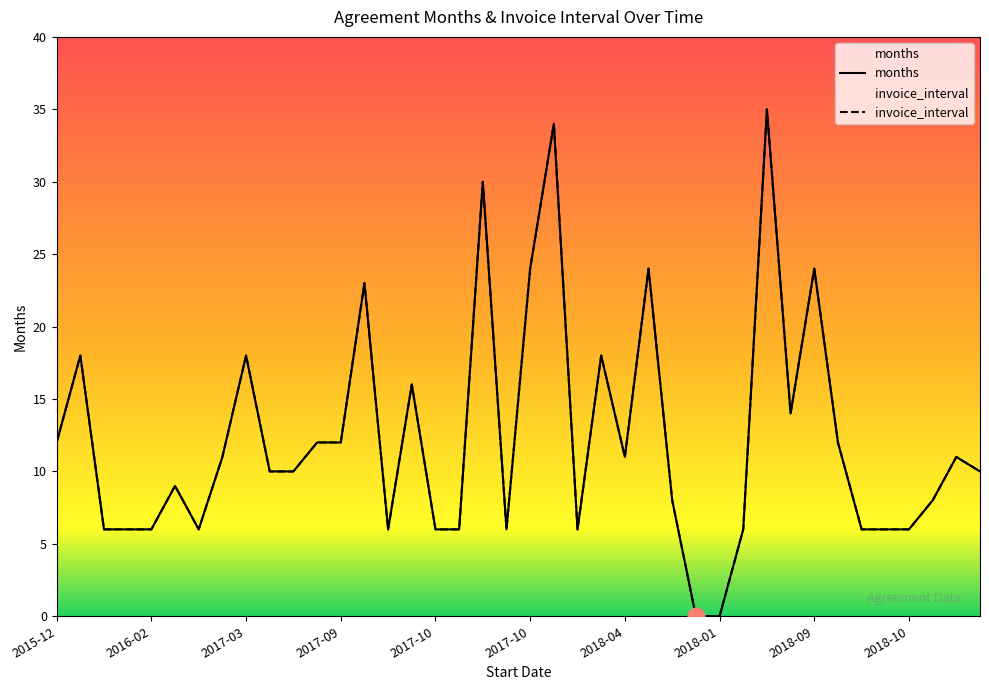

Is this an area chart (filled region under the line)?

No